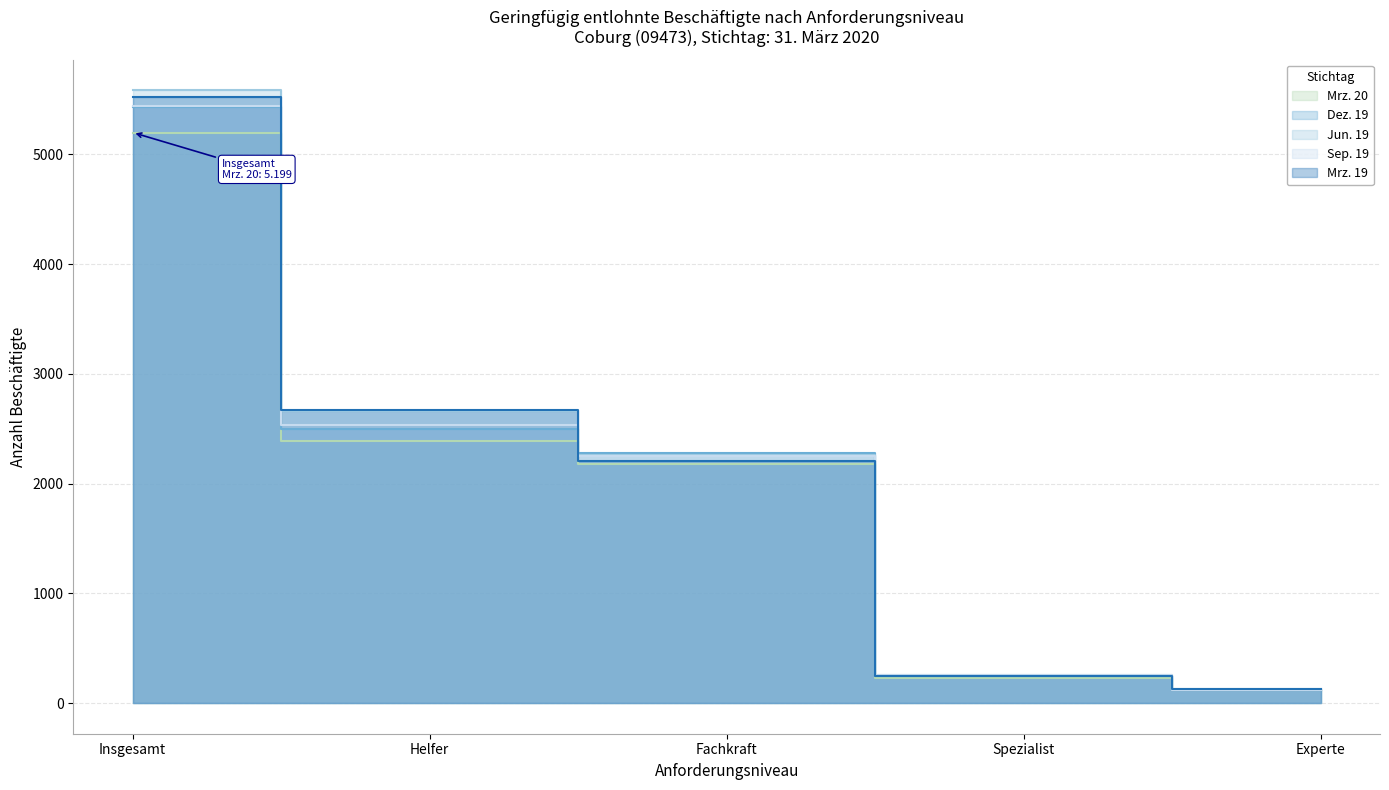

At how many categories does at least one series exceed 1367?

3